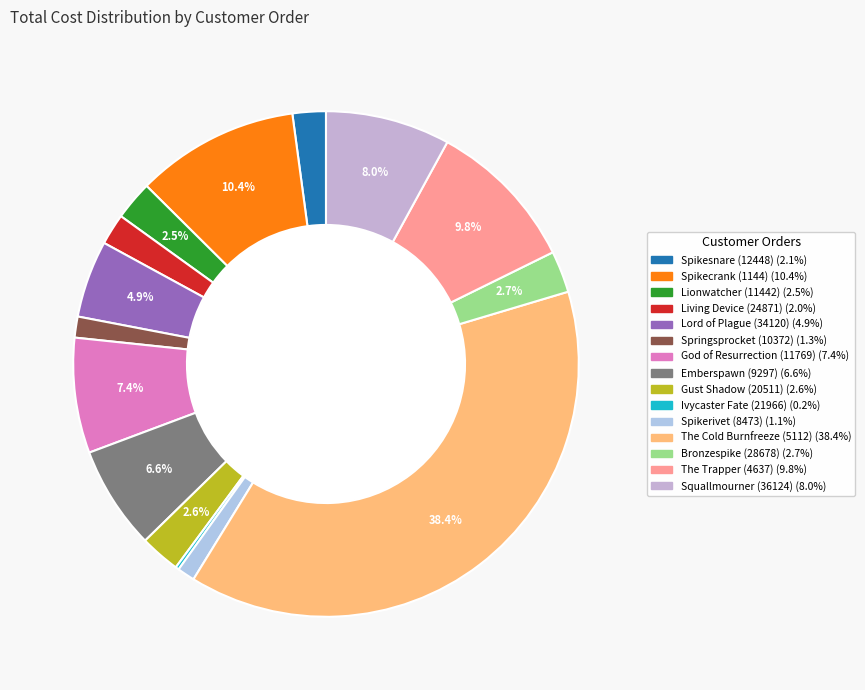

How many slices are in this pie chart?

15